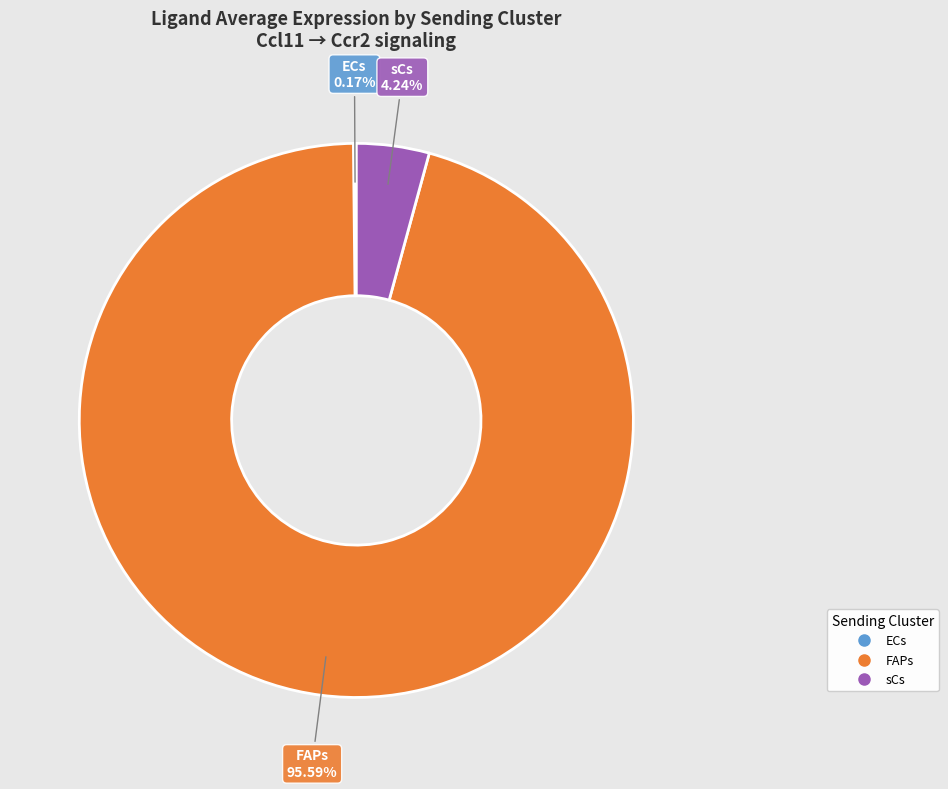

Which category has the biggest portion of the pie?

FAPs